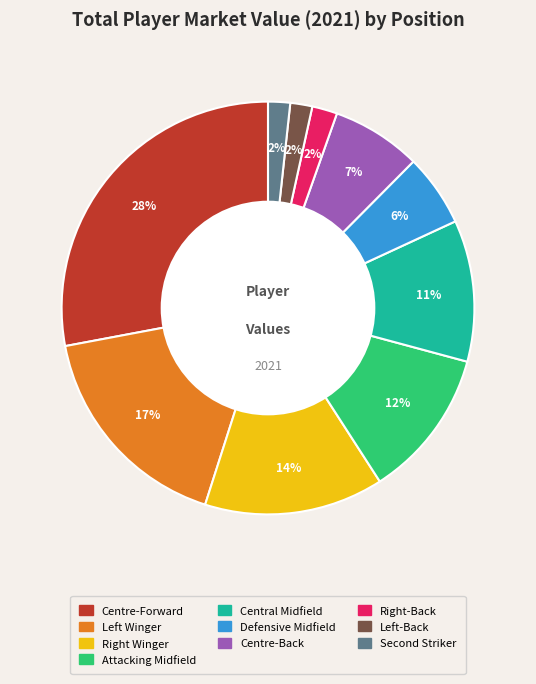

Is there any slice that represents more than half of the pie?

No